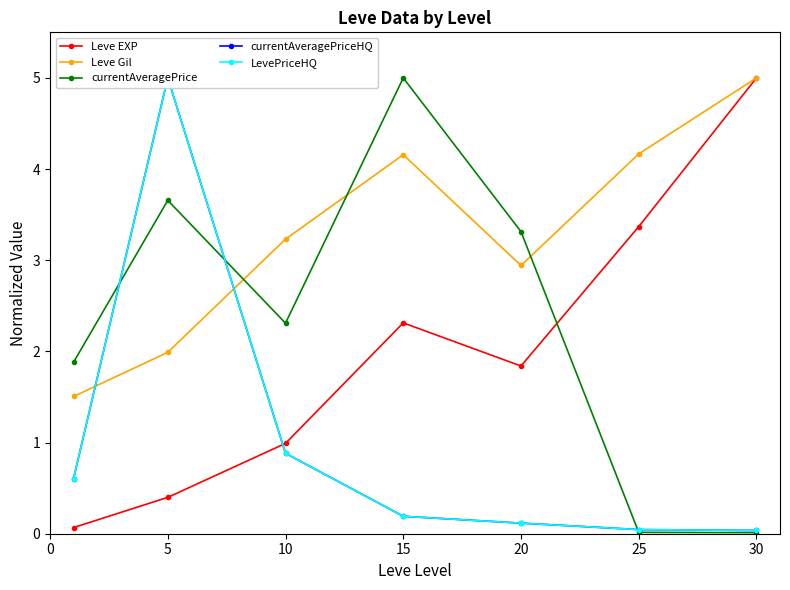

What is the value of the currentAveragePriceHQ point at the 3rd from the left?

0.9